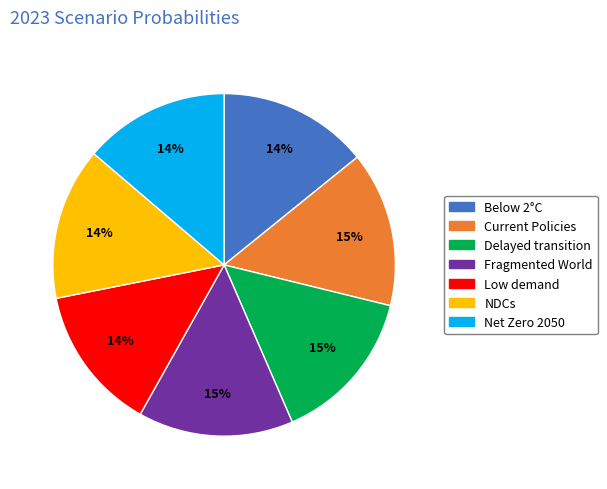

To the nearest percent, what is the combined percentage of Current Policies and Below 2°C?

29%